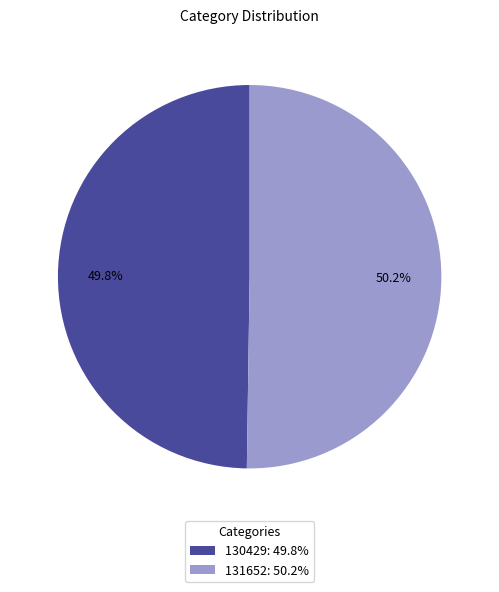

Combined, what portion of the pie is 130429 and 131652?

100.0%